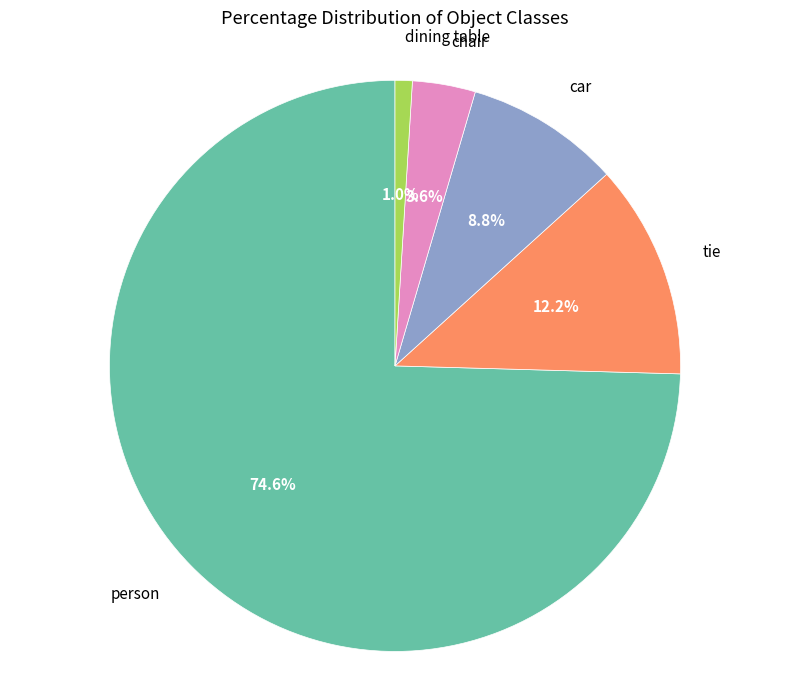

Does any single category account for the majority?

Yes